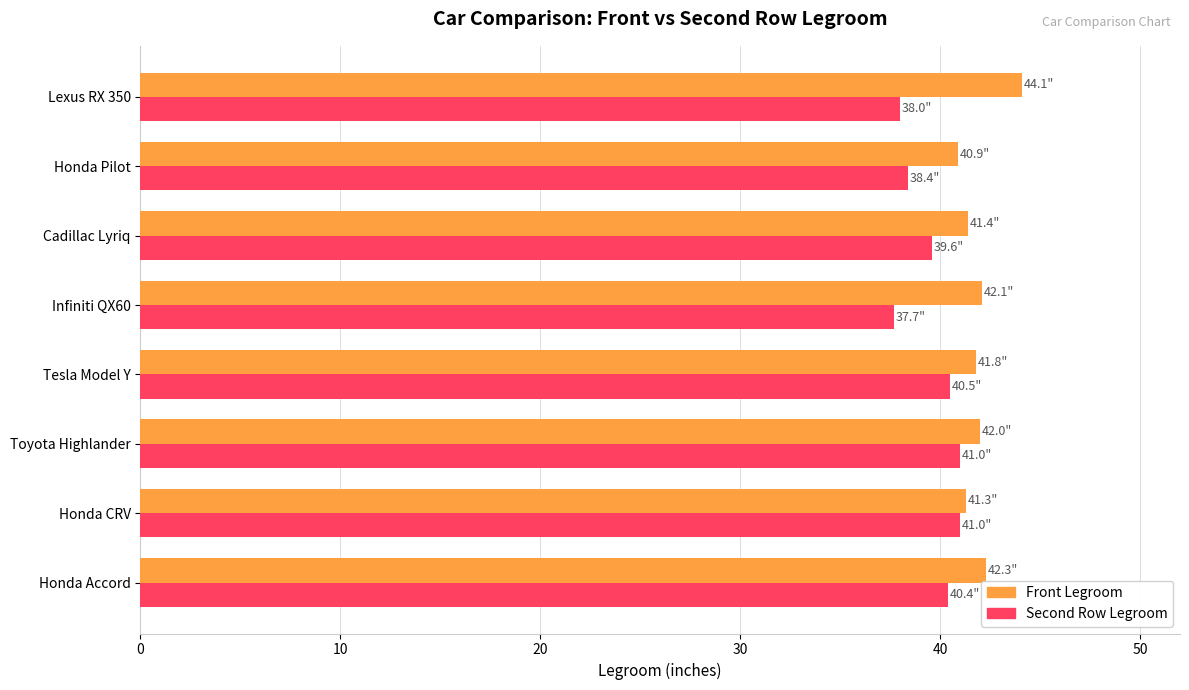

Read the Front Legroom value at Lexus RX 350.

44.1